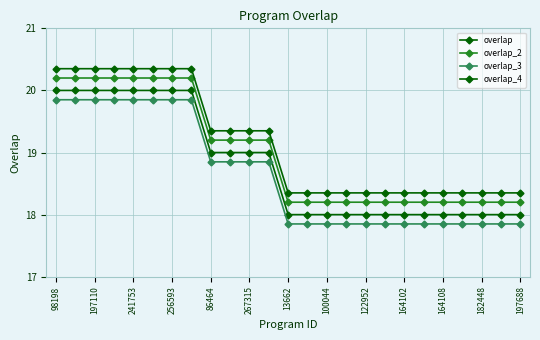

Reading left to right, what are all the values shown in this chart?

overlap: 20.0	20.0	20.0	20.0	20.0	20.0	20.0	20.0	19.0	19.0	19.0	19.0	18.0	18.0	18.0	18.0	18.0	18.0	18.0	18.0	18.0	18.0	18.0	18.0	18.0
overlap_2: 20.2	20.2	20.2	20.2	20.2	20.2	20.2	20.2	19.2	19.2	19.2	19.2	18.2	18.2	18.2	18.2	18.2	18.2	18.2	18.2	18.2	18.2	18.2	18.2	18.2
overlap_3: 19.9	19.9	19.9	19.9	19.9	19.9	19.9	19.9	18.9	18.9	18.9	18.9	17.9	17.9	17.9	17.9	17.9	17.9	17.9	17.9	17.9	17.9	17.9	17.9	17.9
overlap_4: 20.4	20.4	20.4	20.4	20.4	20.4	20.4	20.4	19.4	19.4	19.4	19.4	18.4	18.4	18.4	18.4	18.4	18.4	18.4	18.4	18.4	18.4	18.4	18.4	18.4